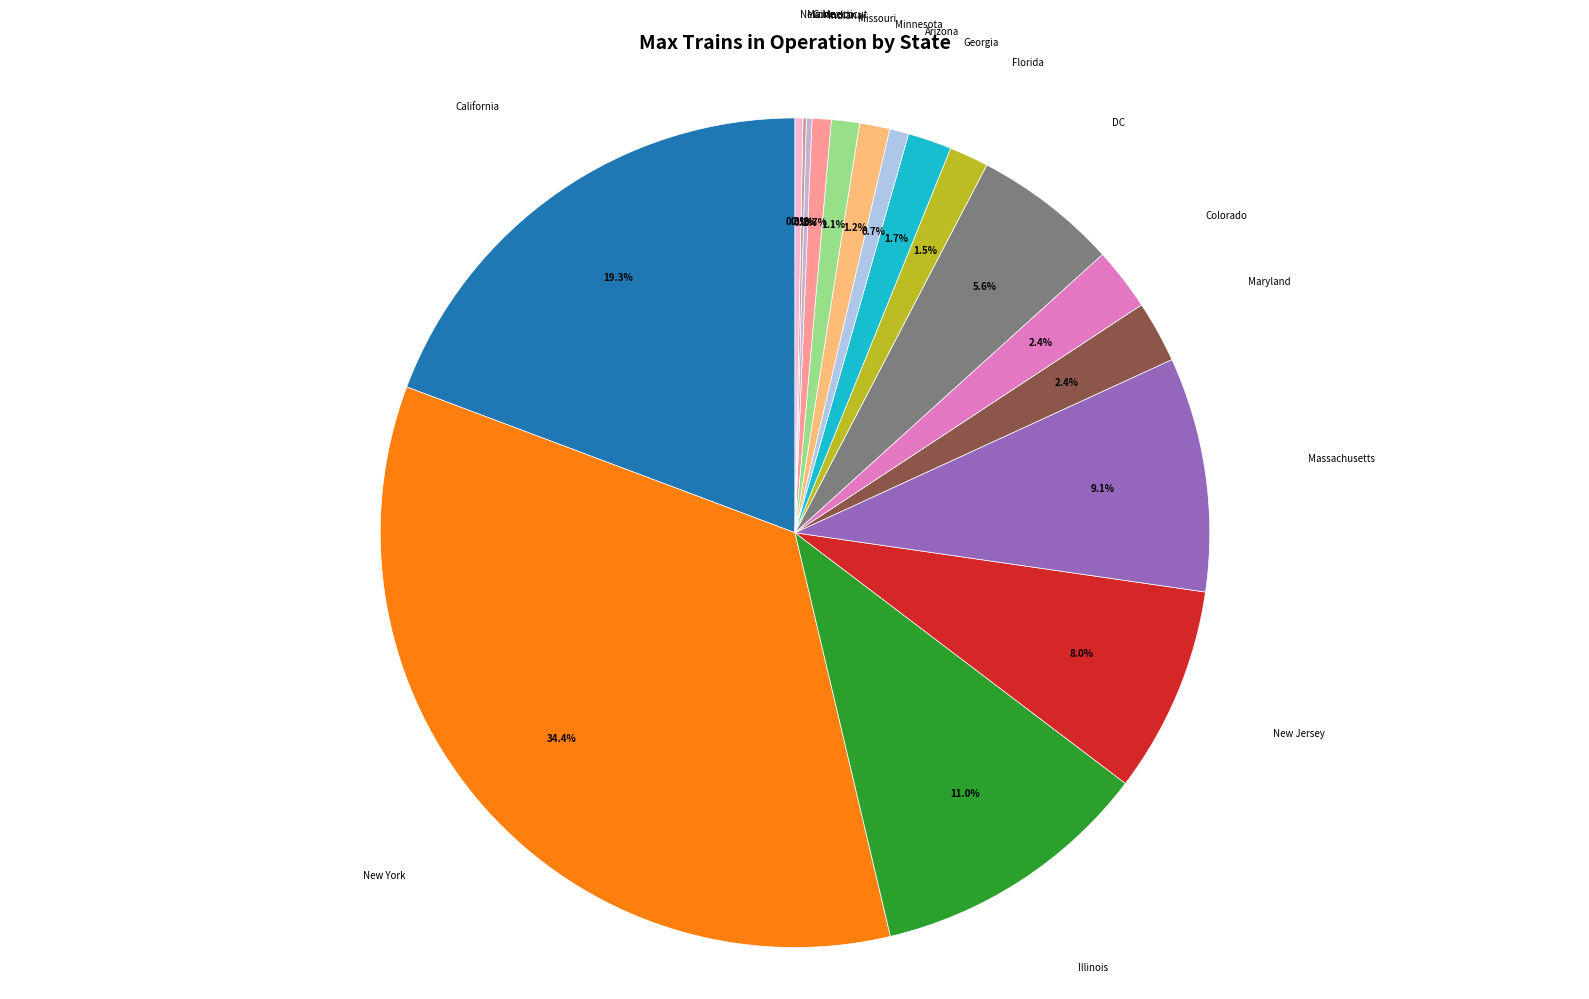

To the nearest percent, what is the average slice percentage?

6%